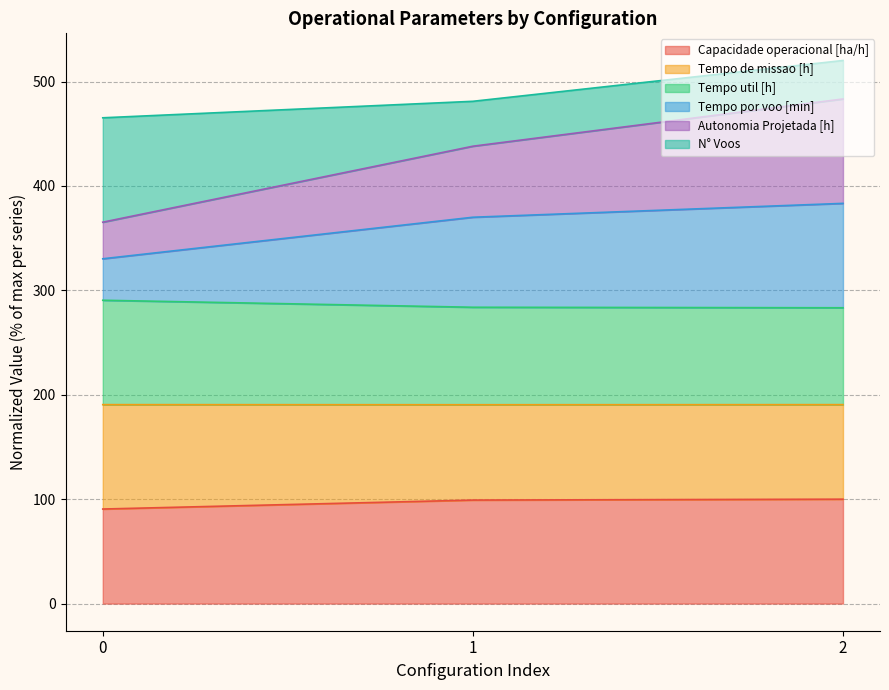

What is the lowest value of the Capacidade operacional [ha/h] series?

90.6